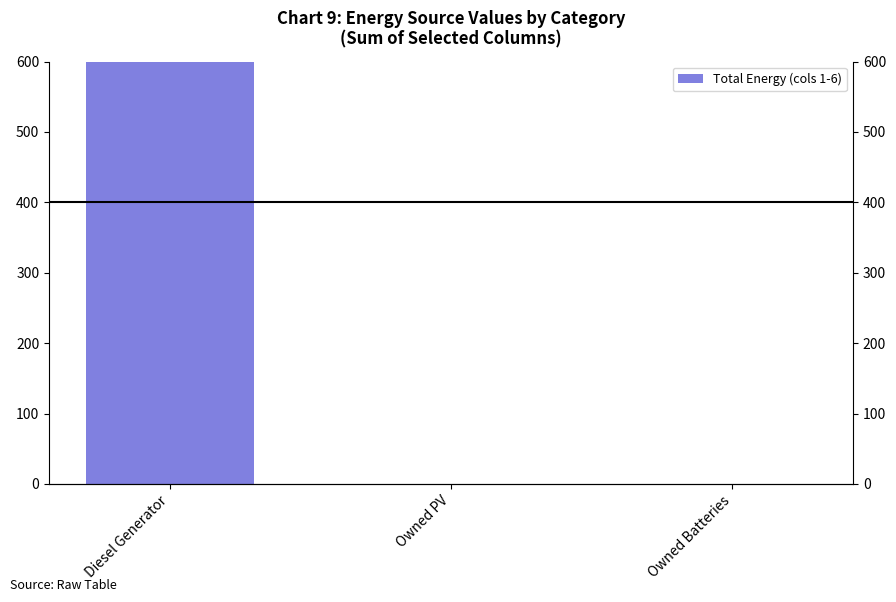

Does the chart contain stacked bars?

No